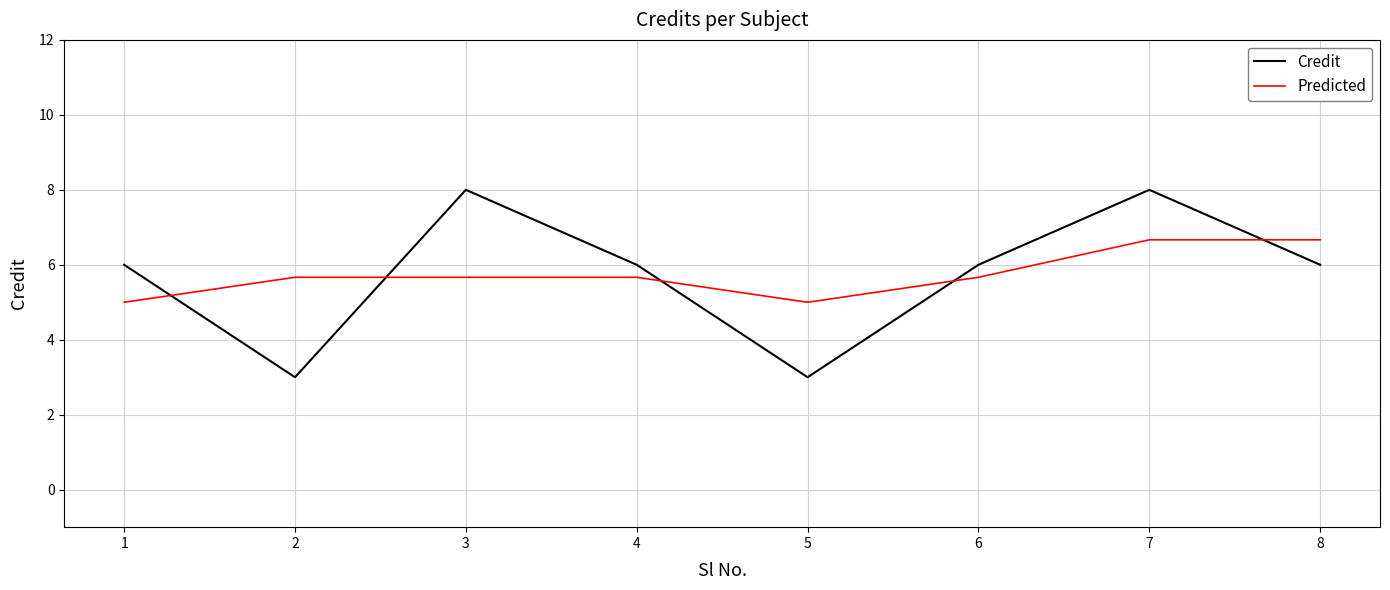

What is the greatest value displayed?

8.0